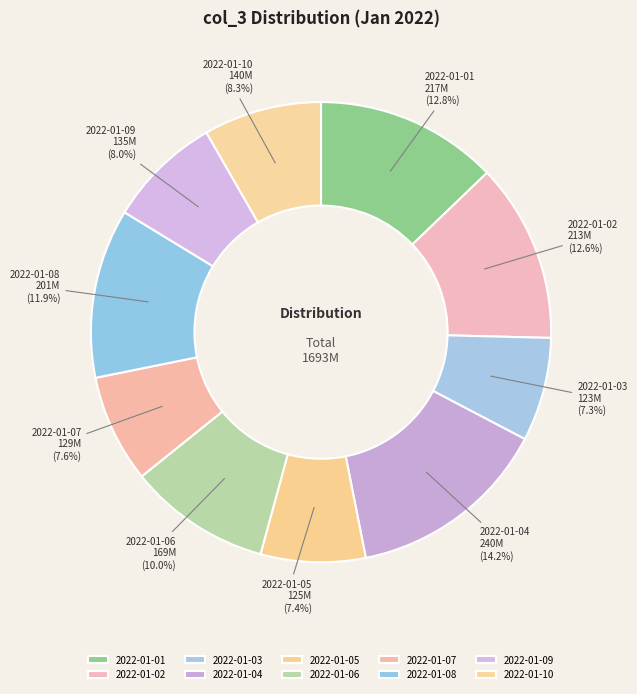

To the nearest percent, what is the combined percentage of 2022-01-02 and 2022-01-09?

21%